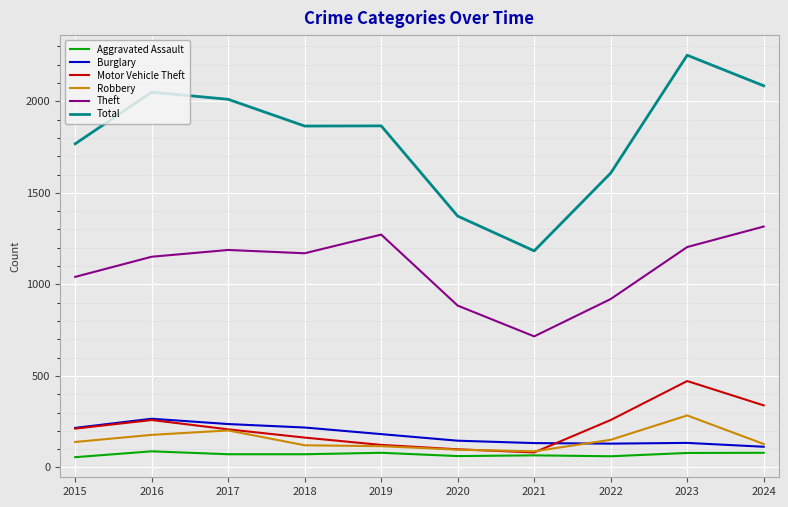

True or false: Theft and Motor Vehicle Theft intersect in this chart.

False